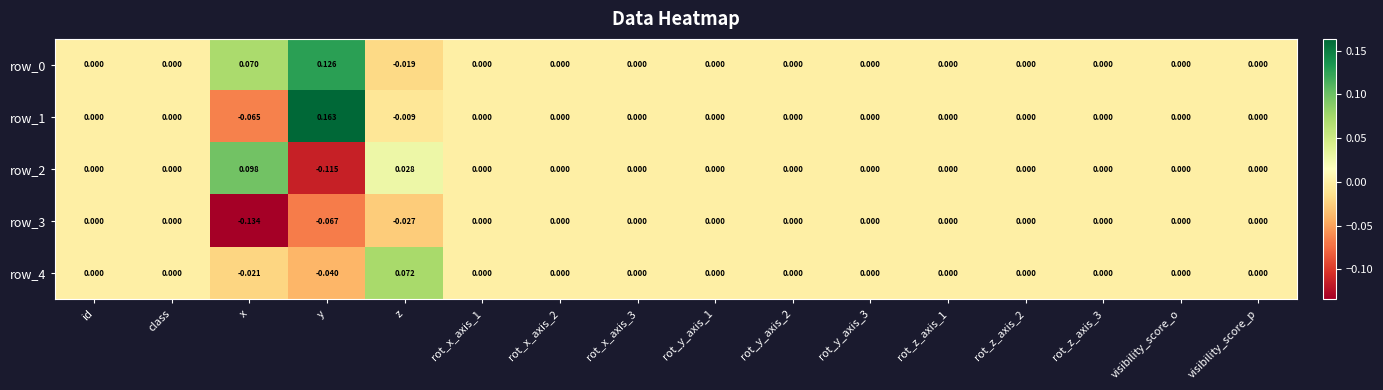

At which category is the sum across all series the highest?

y